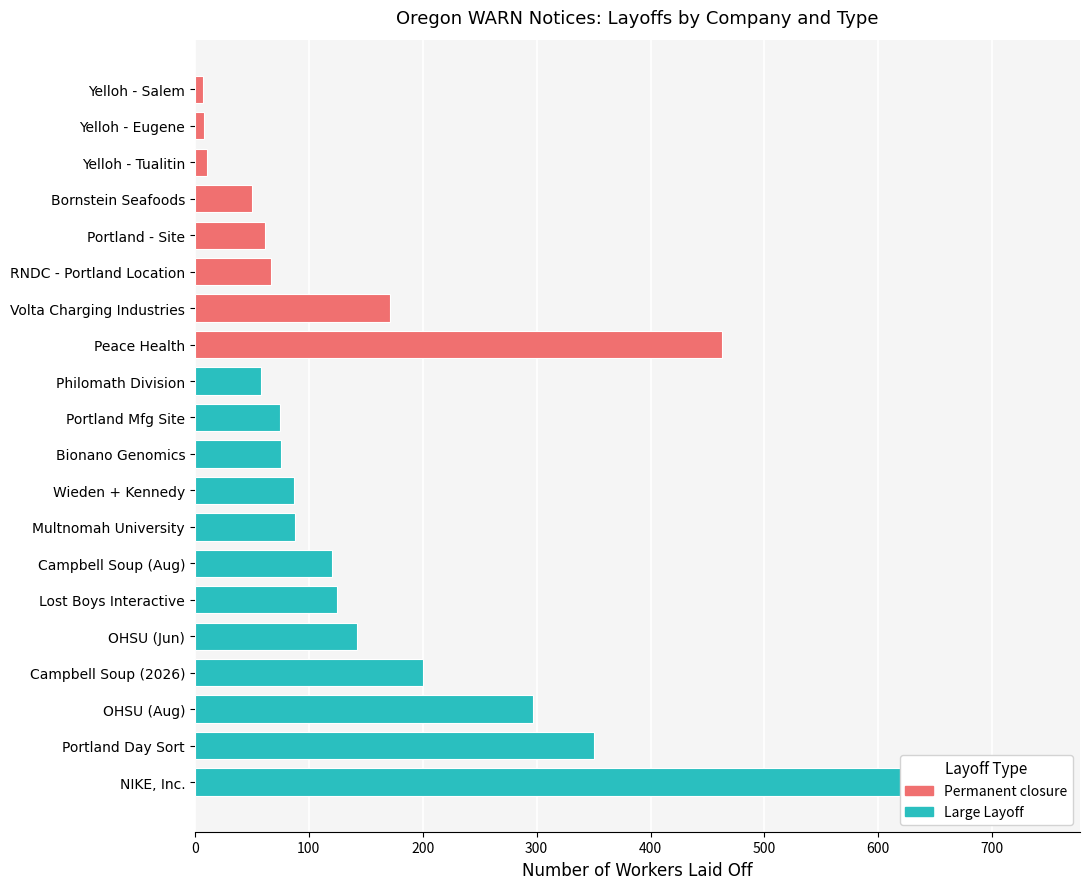

Rank the series by their average value, from lowest to highest.

Permanent closure, Large Layoff - 10 or more workers